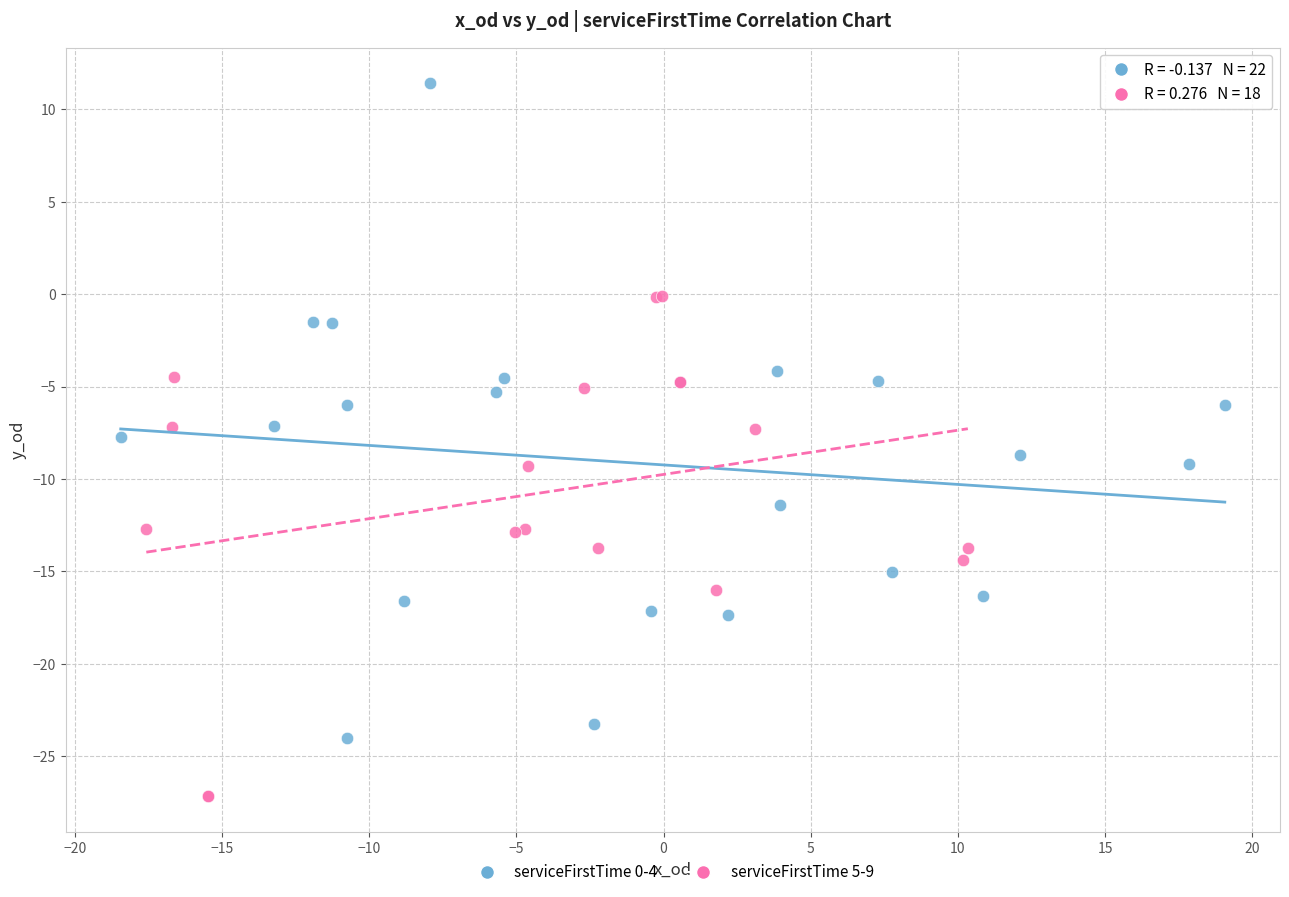

Which series contains the highest Y value?

serviceFirstTime 0-4